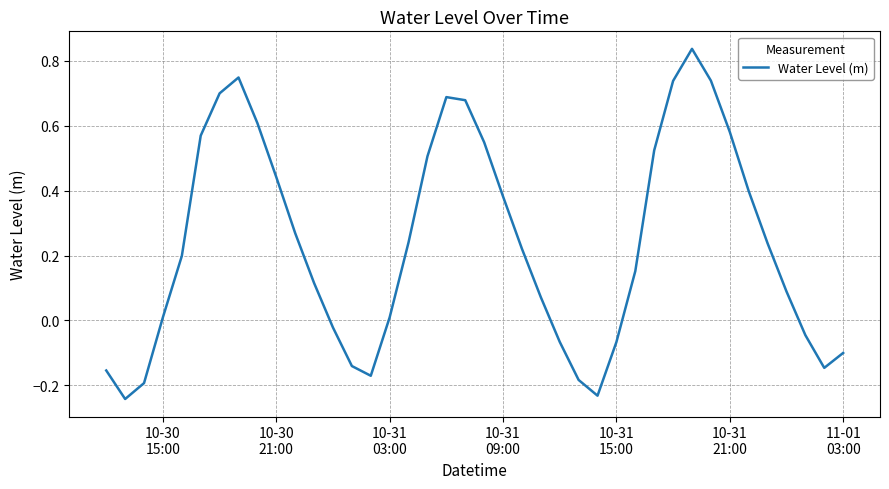

What is the difference between the maximum and minimum values?

1.1